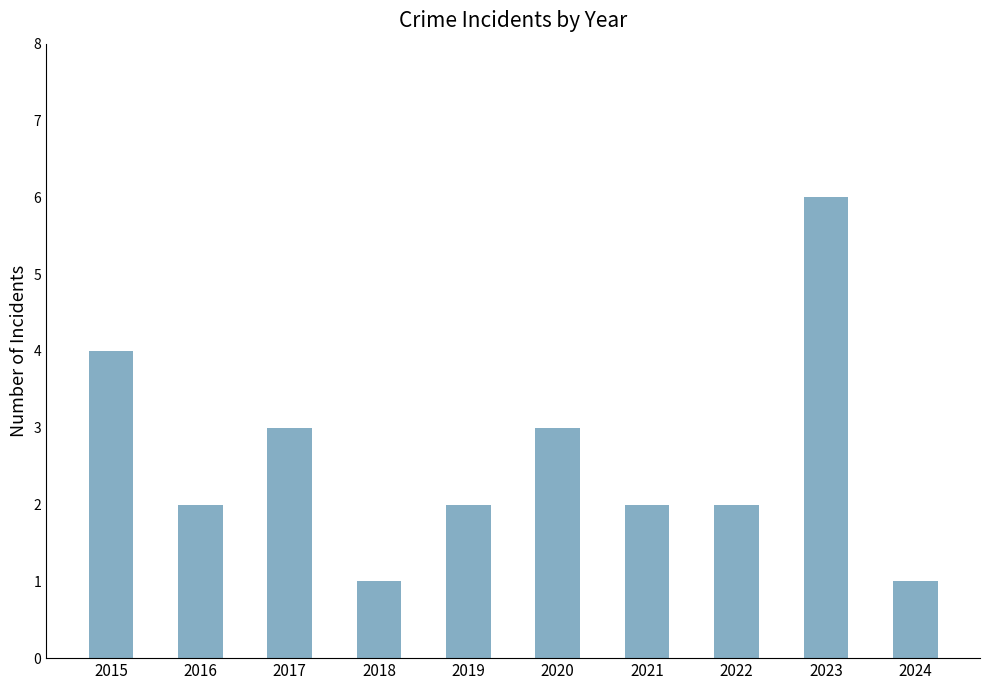

What is the value of the 9th bar from the left?

6